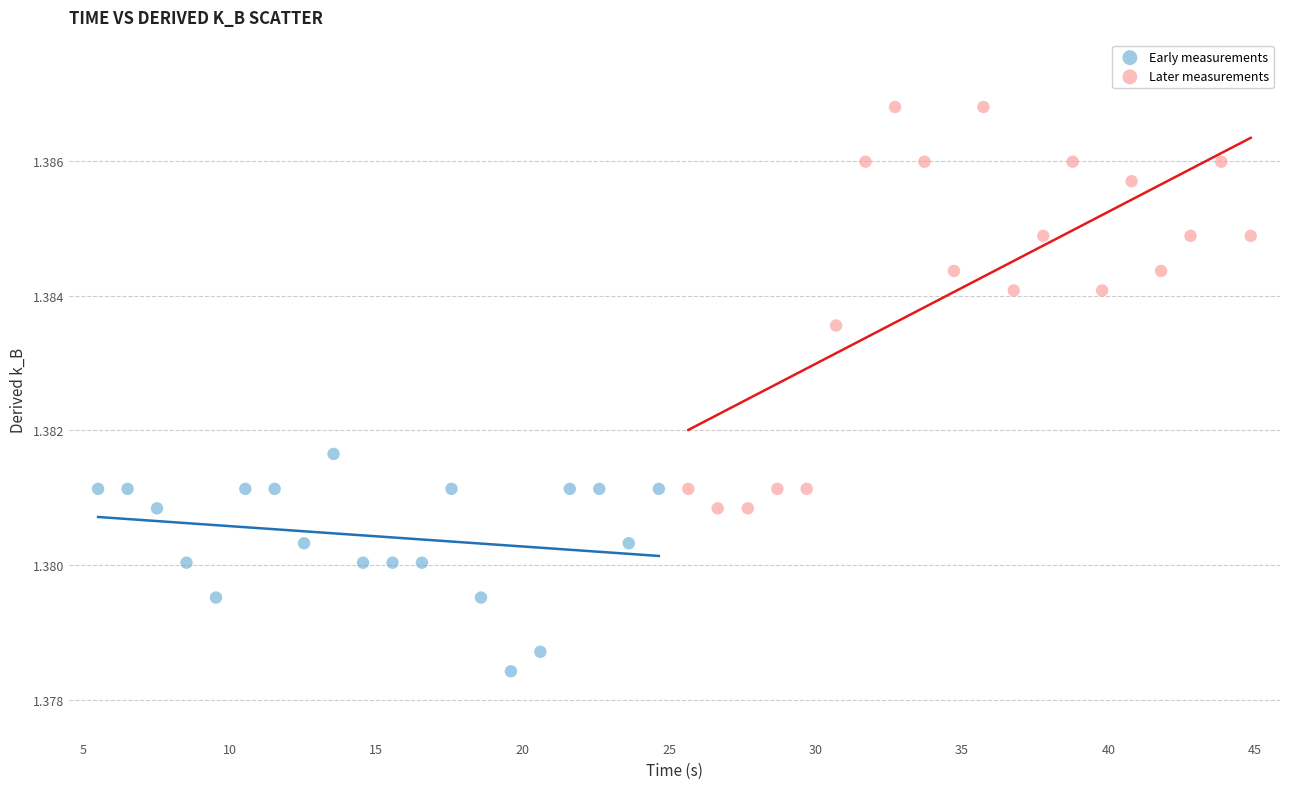

Which series has the largest Y range (max minus min)?

Later measurements